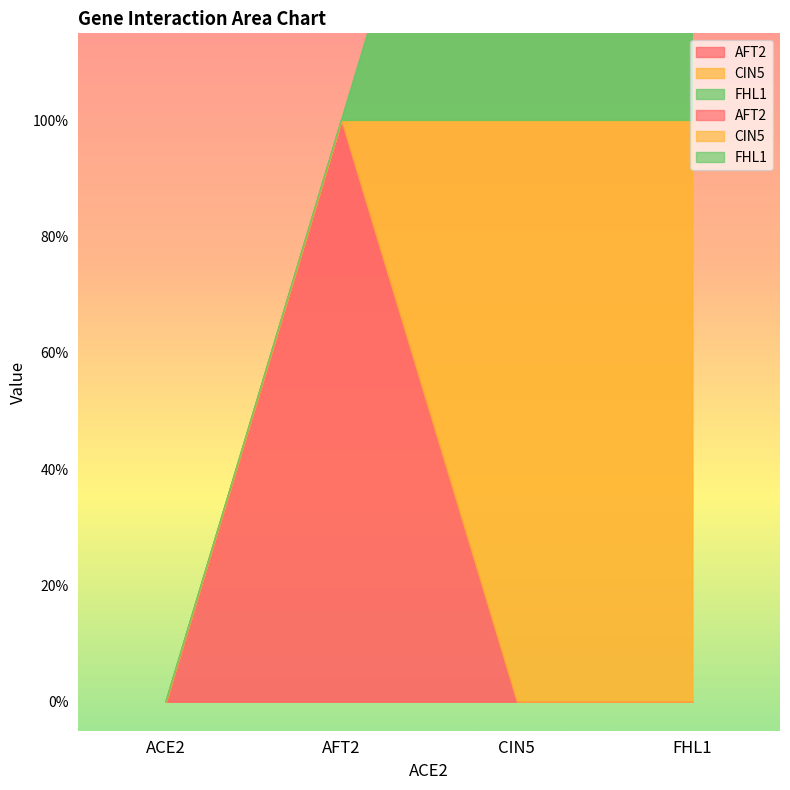

True or false: FHL1 has more than 2 interior local peaks.

False